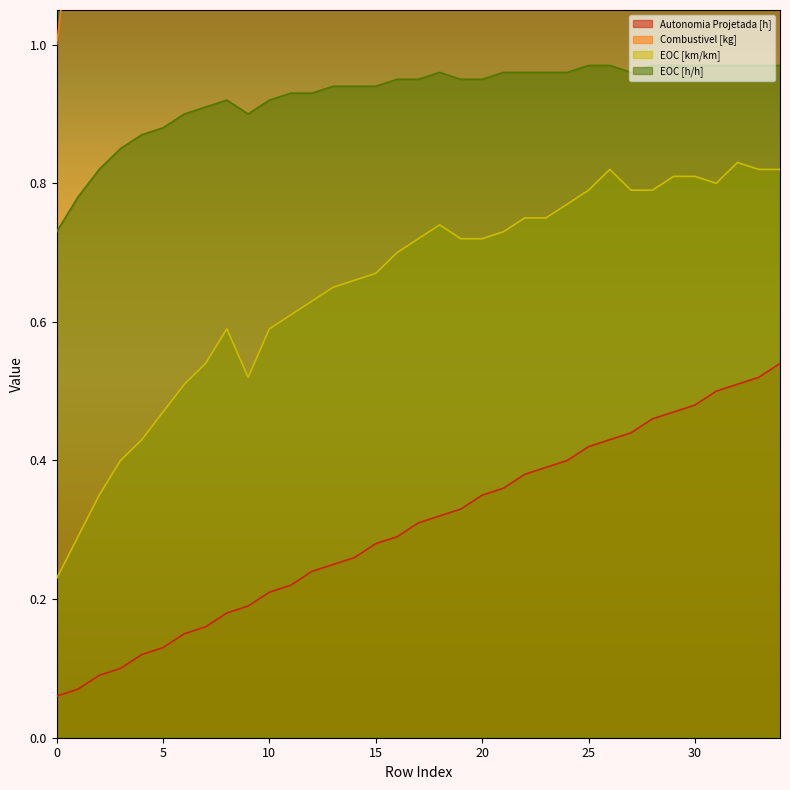

Reading left to right, transcribe all the data shown in this chart.

Autonomia Projetada [h]: 0.1	0.1	0.1	0.1	0.1	0.1	0.1	0.2	0.2	0.2	0.2	0.2	0.2	0.2	0.3	0.3	0.3	0.3	0.3	0.3	0.3	0.4	0.4	0.4	0.4	0.4	0.4	0.4	0.5	0.5	0.5	0.5	0.5	0.5	0.5
Combustivel [kg]: 1.0	1.2	1.5	1.8	2.0	2.2	2.5	2.8	3.0	3.2	3.5	3.8	4.0	4.2	4.5	4.8	5.0	5.2	5.5	5.8	6.0	6.2	6.5	6.8	7.0	7.2	7.5	7.8	8.0	8.2	8.5	8.8	9.0	9.2	9.5
EOC [km/km]: 0.2	0.3	0.3	0.4	0.4	0.5	0.5	0.5	0.6	0.5	0.6	0.6	0.6	0.7	0.7	0.7	0.7	0.7	0.7	0.7	0.7	0.7	0.8	0.8	0.8	0.8	0.8	0.8	0.8	0.8	0.8	0.8	0.8	0.8	0.8
EOC [h/h]: 0.7	0.8	0.8	0.8	0.9	0.9	0.9	0.9	0.9	0.9	0.9	0.9	0.9	0.9	0.9	0.9	0.9	0.9	1.0	0.9	0.9	1.0	1.0	1.0	1.0	1.0	1.0	1.0	1.0	1.0	1.0	1.0	1.0	1.0	1.0